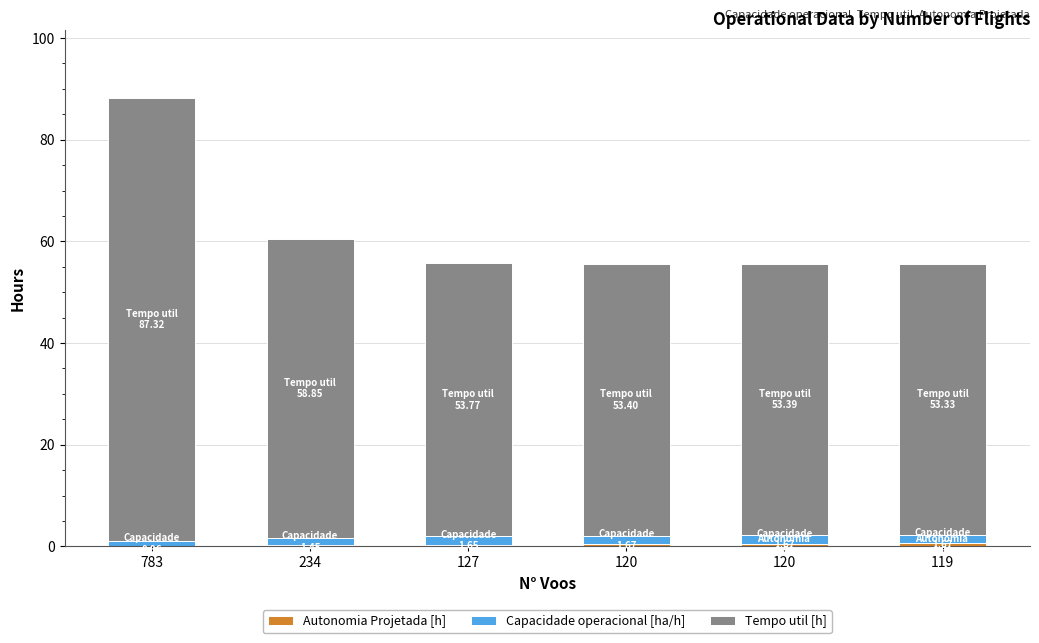

The Capacidade operacional [ha/h] series shows 0.4 at 127. True or false?

False